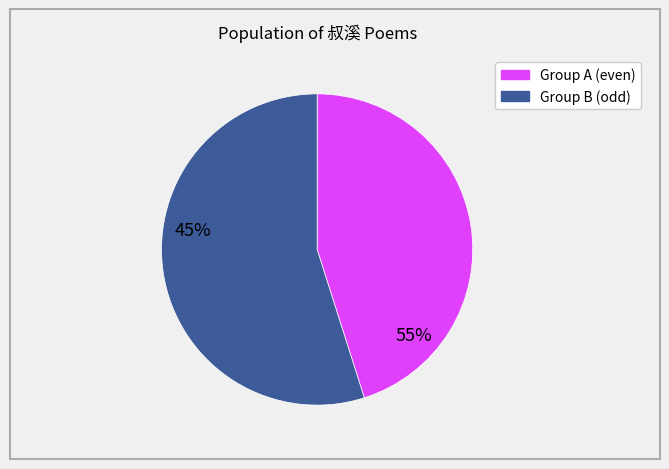

Between Group A (even) and Group B (odd), which is larger?

Group B (odd)